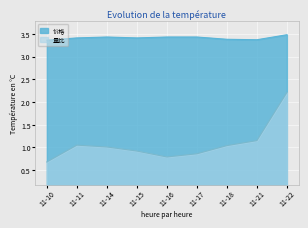

The 价格 series shows 1.6 at 11-14. True or false?

False